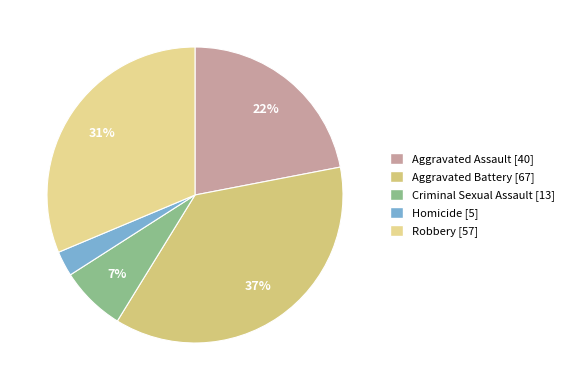

How many slices are in this pie chart?

5